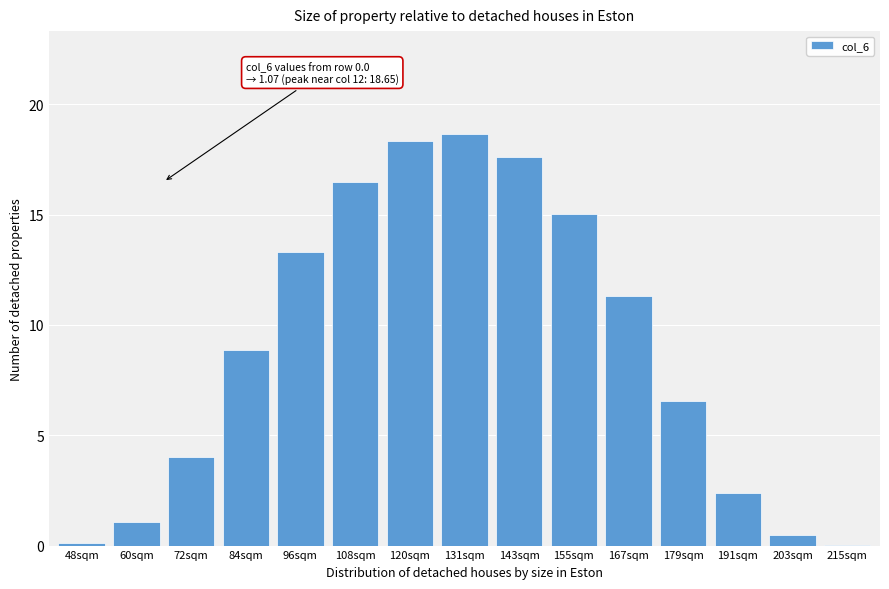

What is the change in value from 84sqm to 108sqm?

+7.6